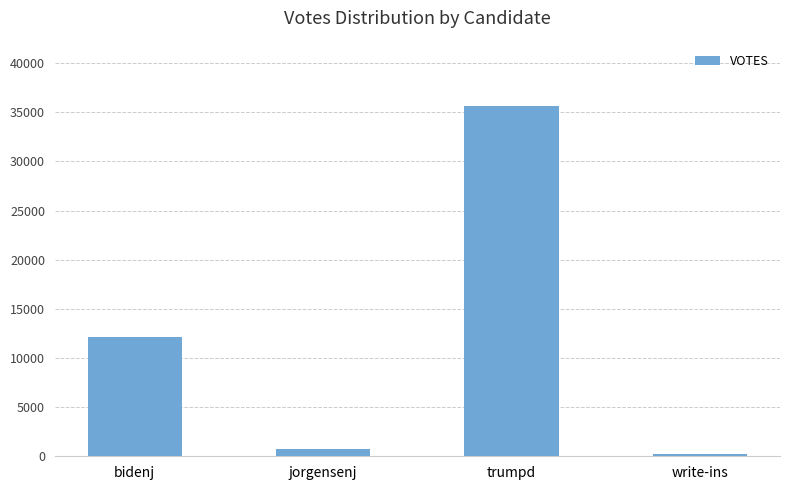

What is the approximate value at write-ins, to the nearest 50?

200